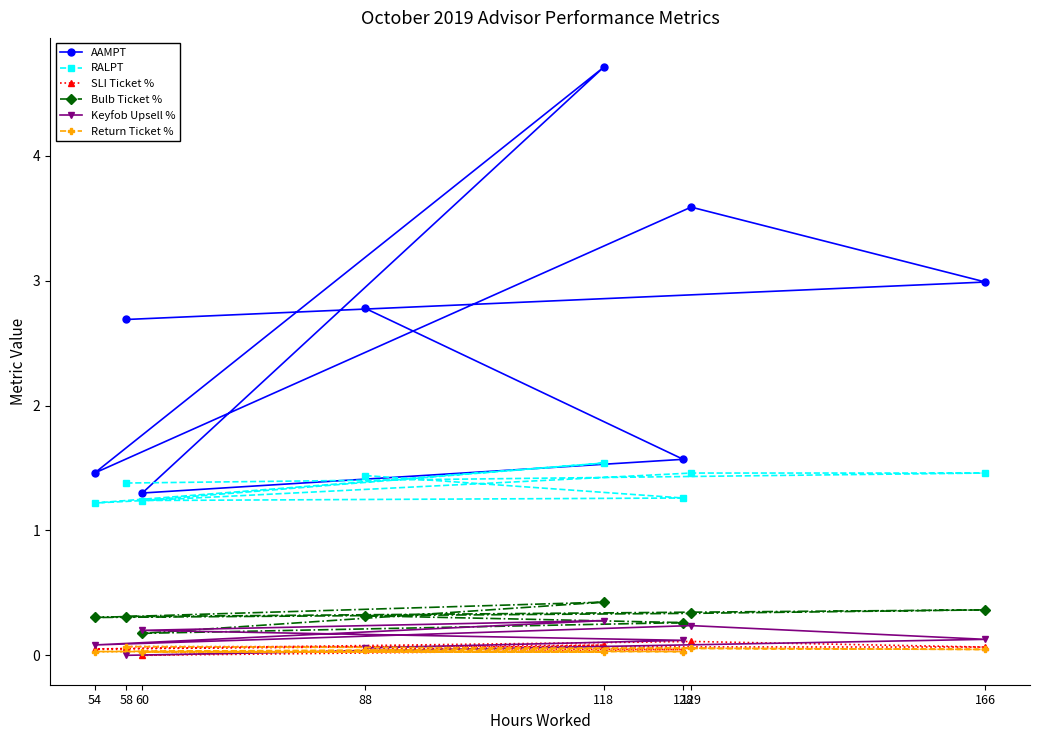

What is the sum of all Keyfob Upsell % values?

1.1